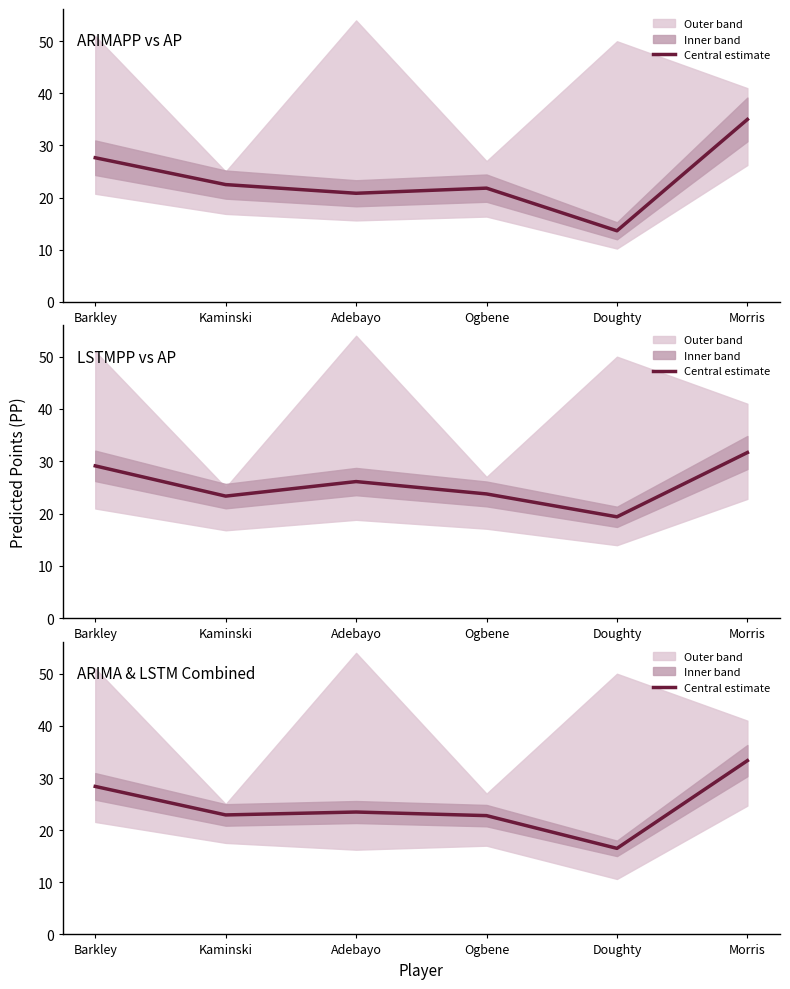

What is the sum of the values at Morris and Barkley?

61.7